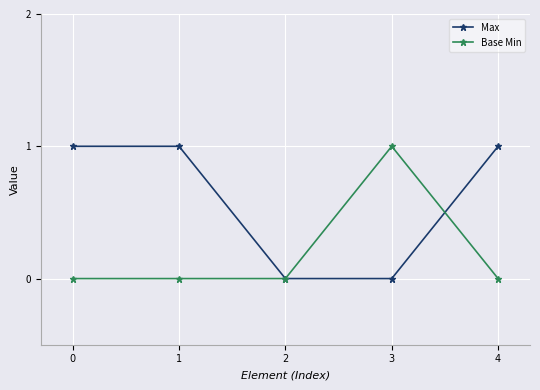

Count the Max values in the range 0 to 1.

5